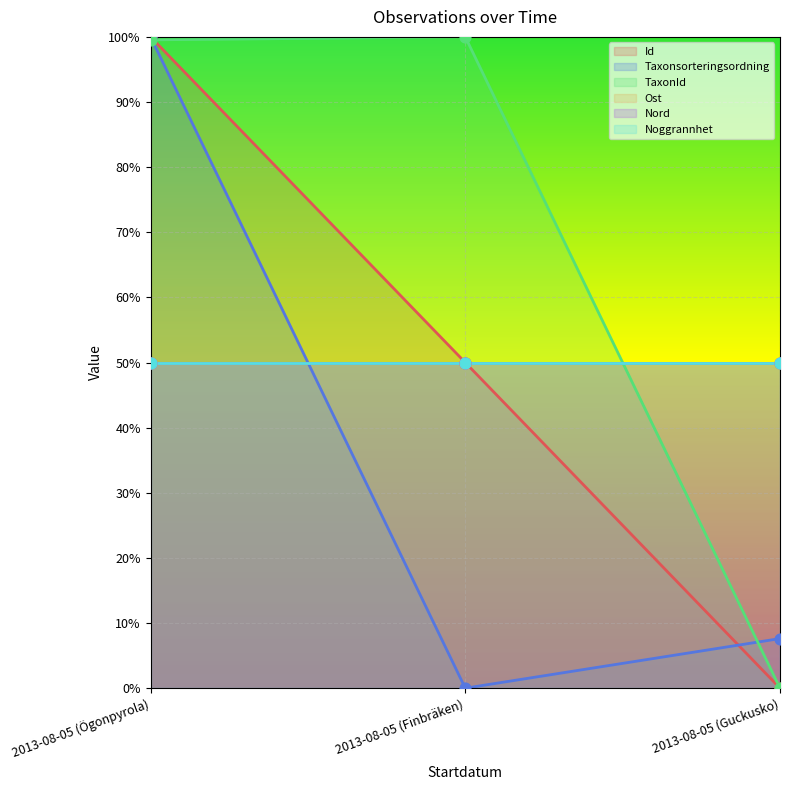

At how many categories does at least one series exceed 0?

3